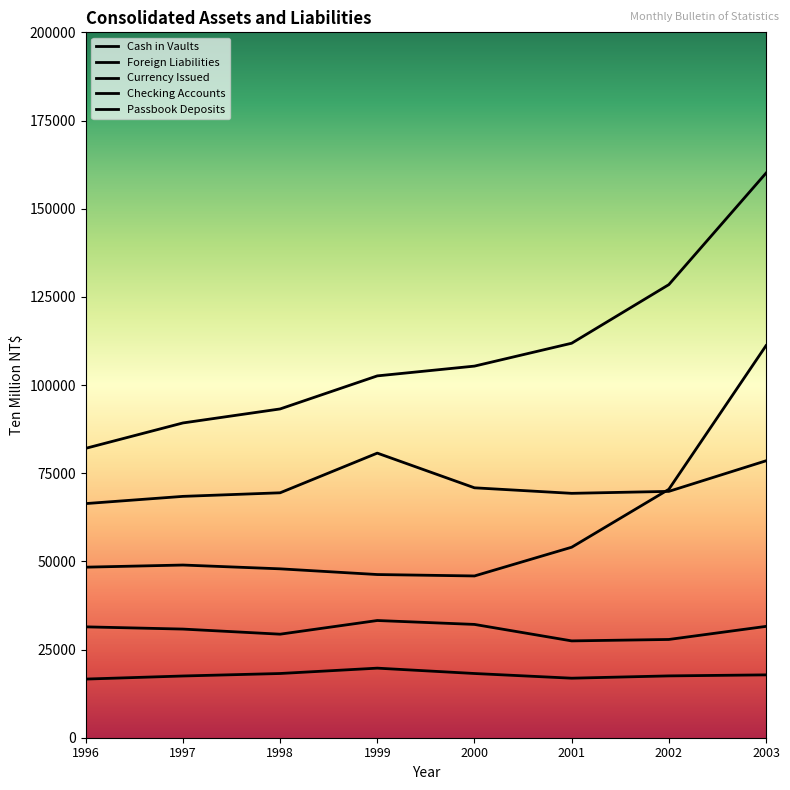

True or false: Cash in Vaults and Currency Issued cross at least once.

False